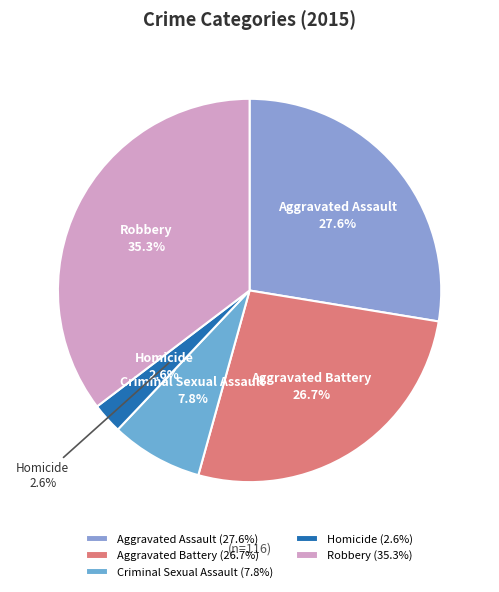

Does any single category account for the majority?

No